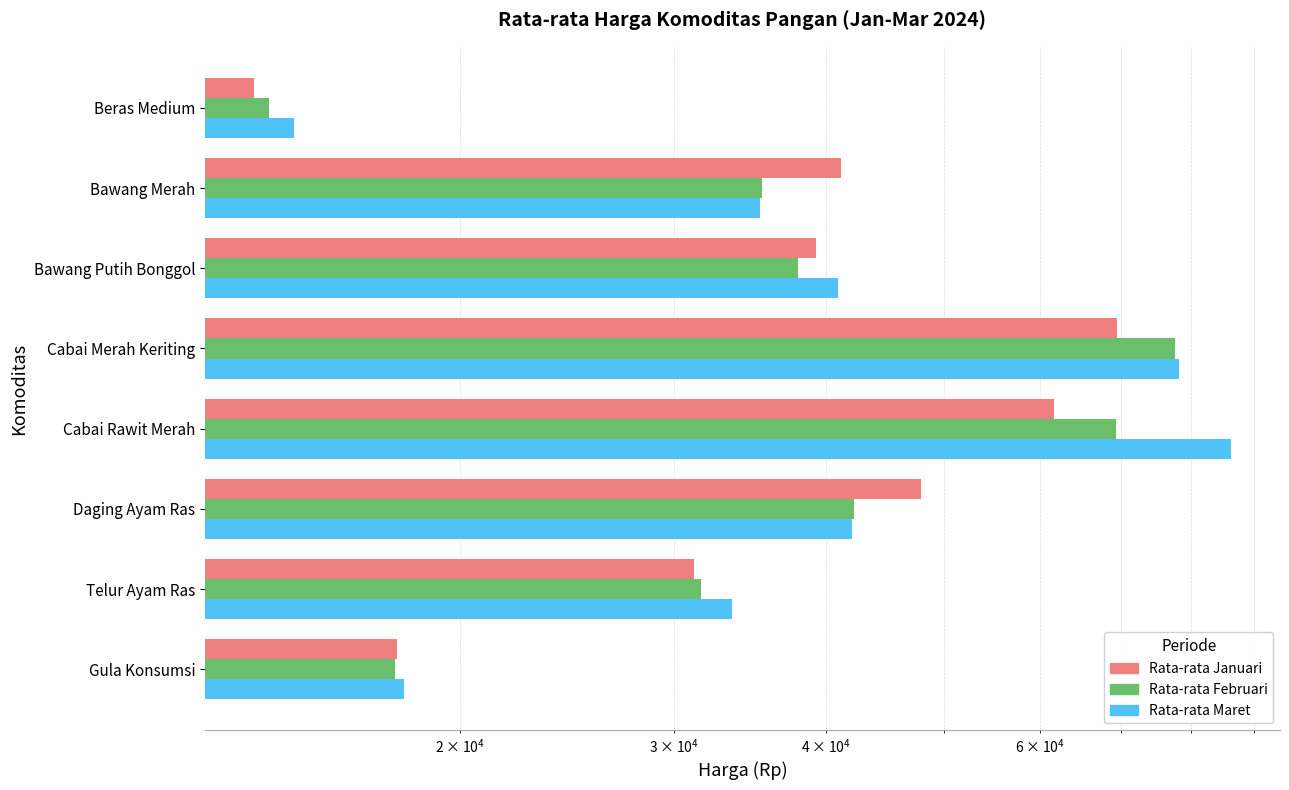

Which series has the widest spread of values?

Rata-rata Maret